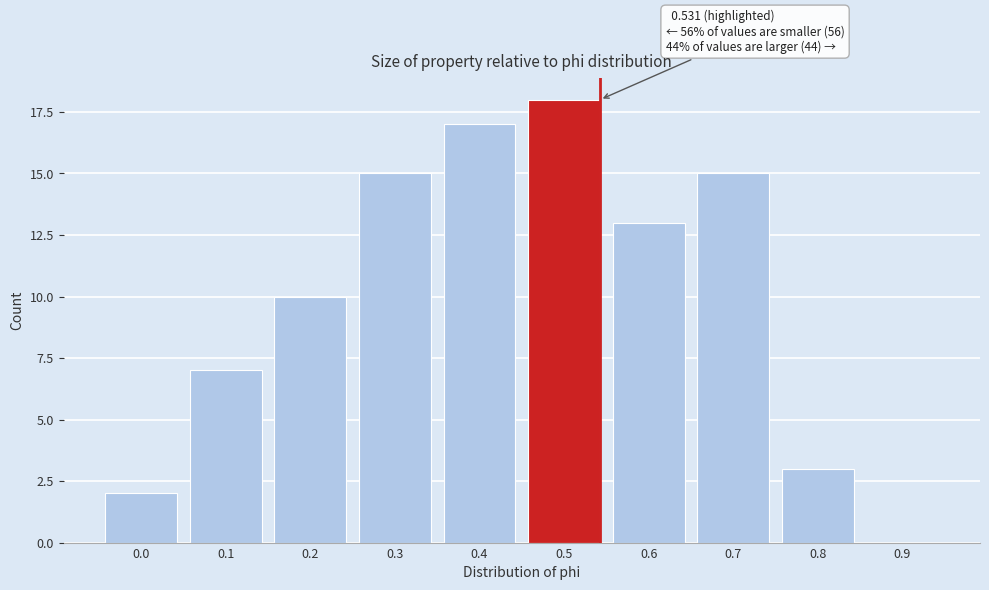

Reading left to right, extract all data points from this chart.

0.0=2	0.1=7	0.2=10	0.3=15	0.4=17	0.5=18	0.6=13	0.7=15	0.8=3	0.9=0